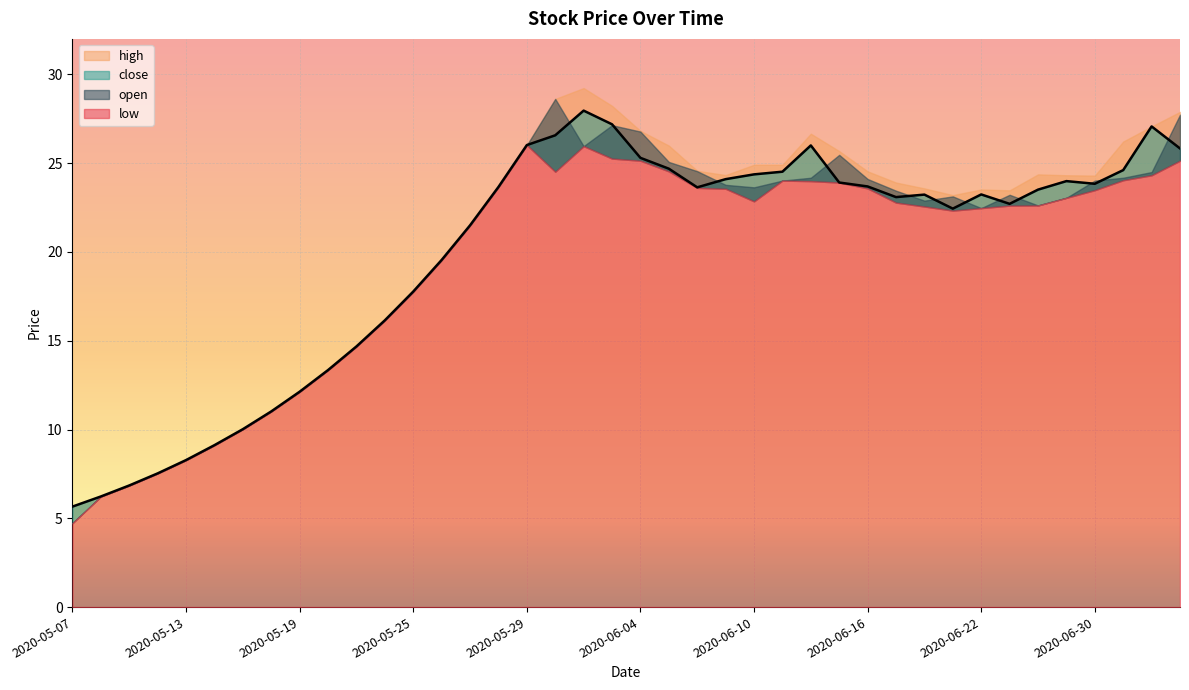

What are all the series names shown in the legend?

open, high, close, low